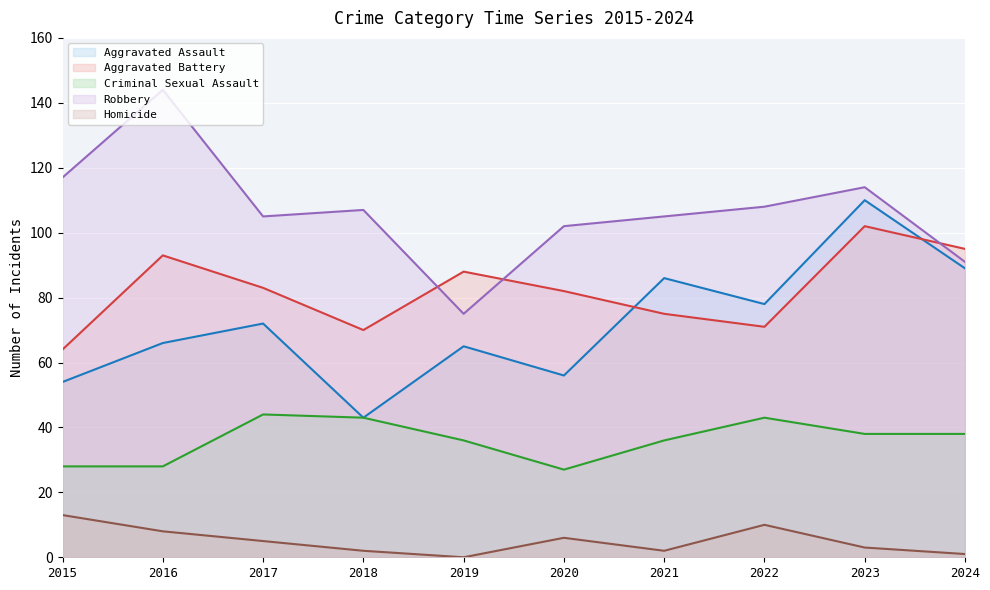

List the labels in order of Aggravated Assault value, largest first.

2023, 2024, 2021, 2022, 2017, 2016, 2019, 2020, 2015, 2018